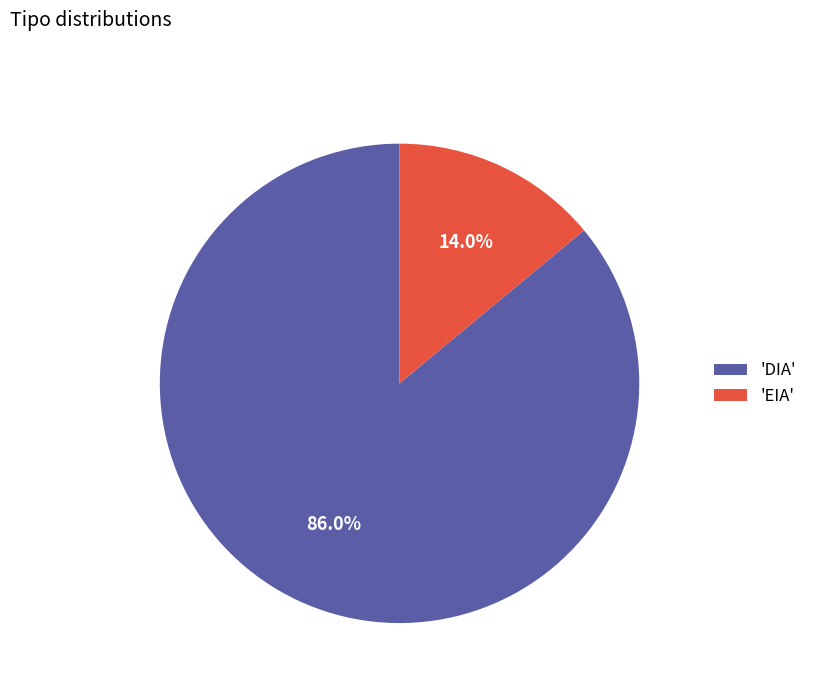

Between 'EIA' and 'DIA', which is larger?

'DIA'